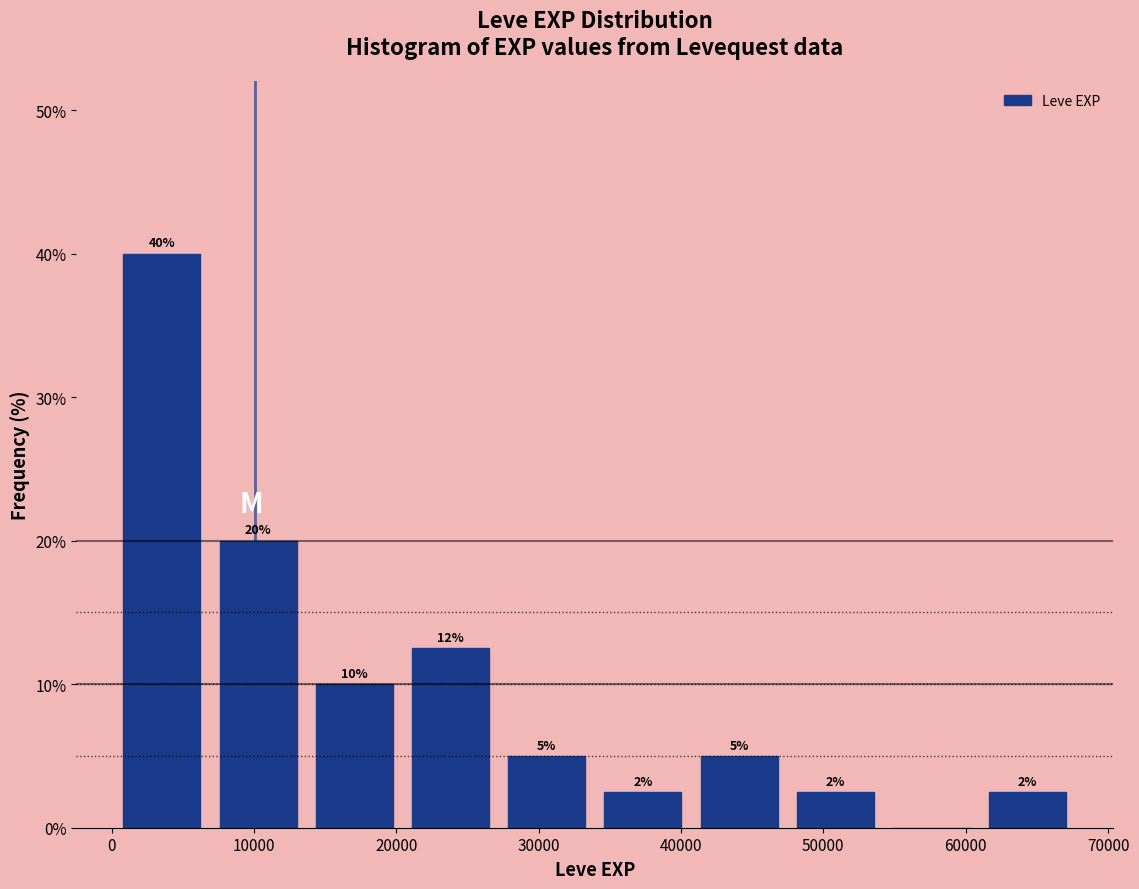

Which range on the x-axis has the tallest bar?

0 to 7000